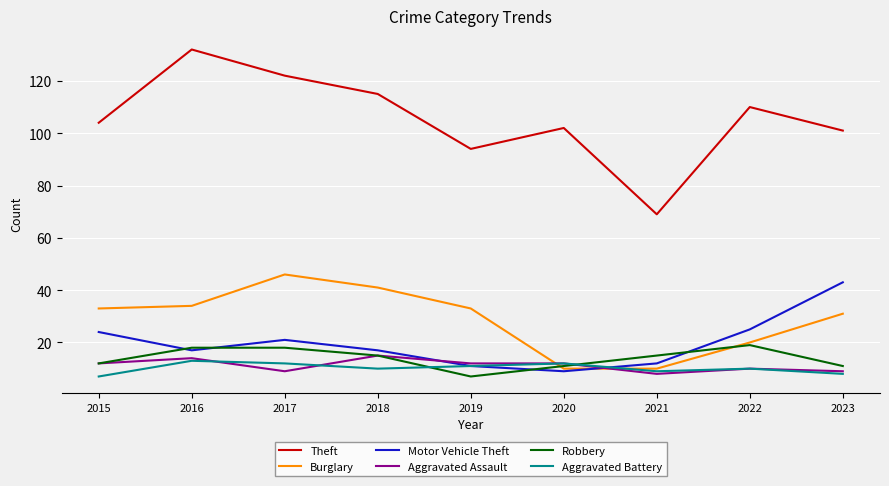

Reading left to right, what are all the values shown in this chart?

Theft: 104	132	122	115	94	102	69	110	101
Burglary: 33	34	46	41	33	10	10	20	31
Motor Vehicle Theft: 24	17	21	17	11	9	12	25	43
Aggravated Assault: 12	14	9	15	12	12	8	10	9
Robbery: 12	18	18	15	7	11	15	19	11
Aggravated Battery: 7	13	12	10	11	12	9	10	8